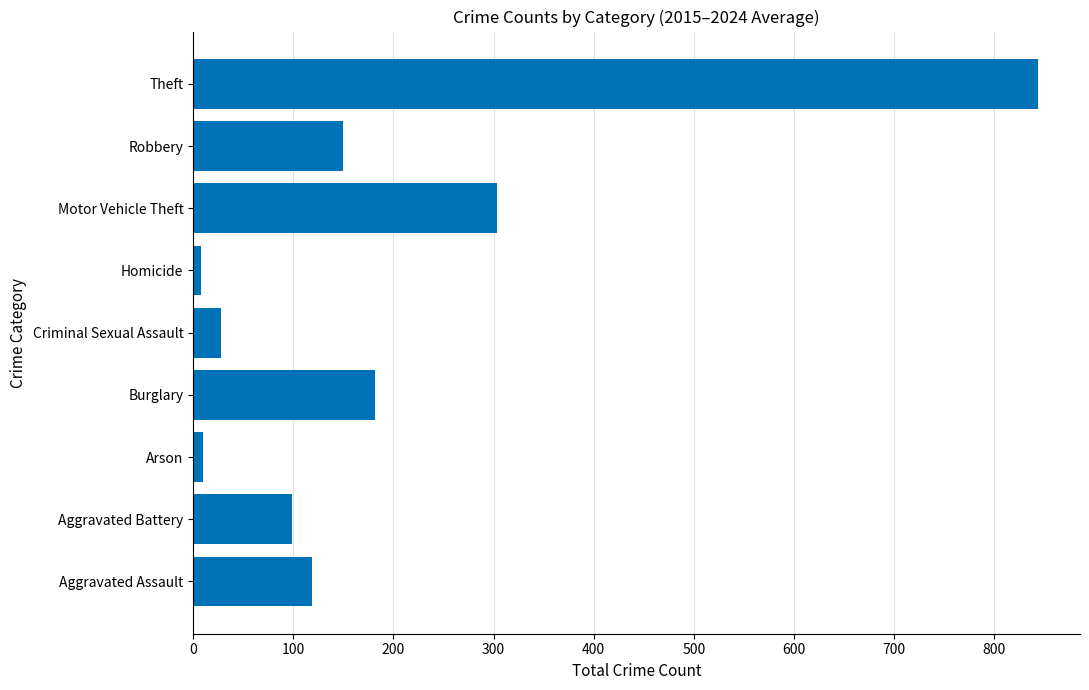

What is the change in value from Aggravated Assault to Burglary?

+62.8